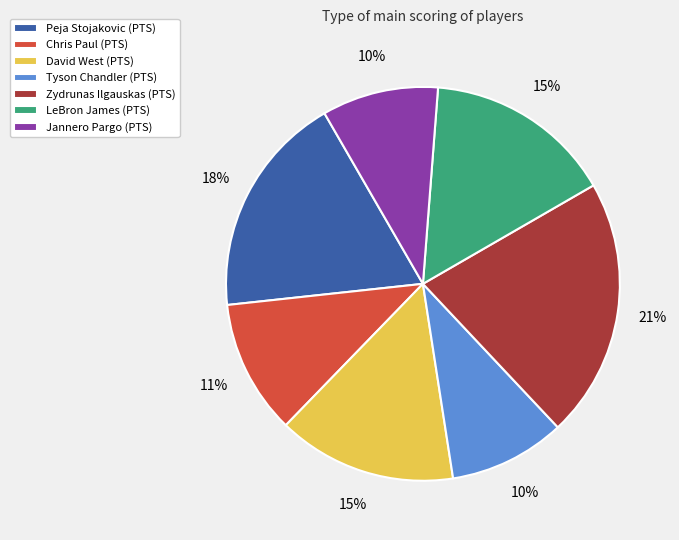

Combined, do LeBron James and Peja Stojakovic account for over 50%?

No